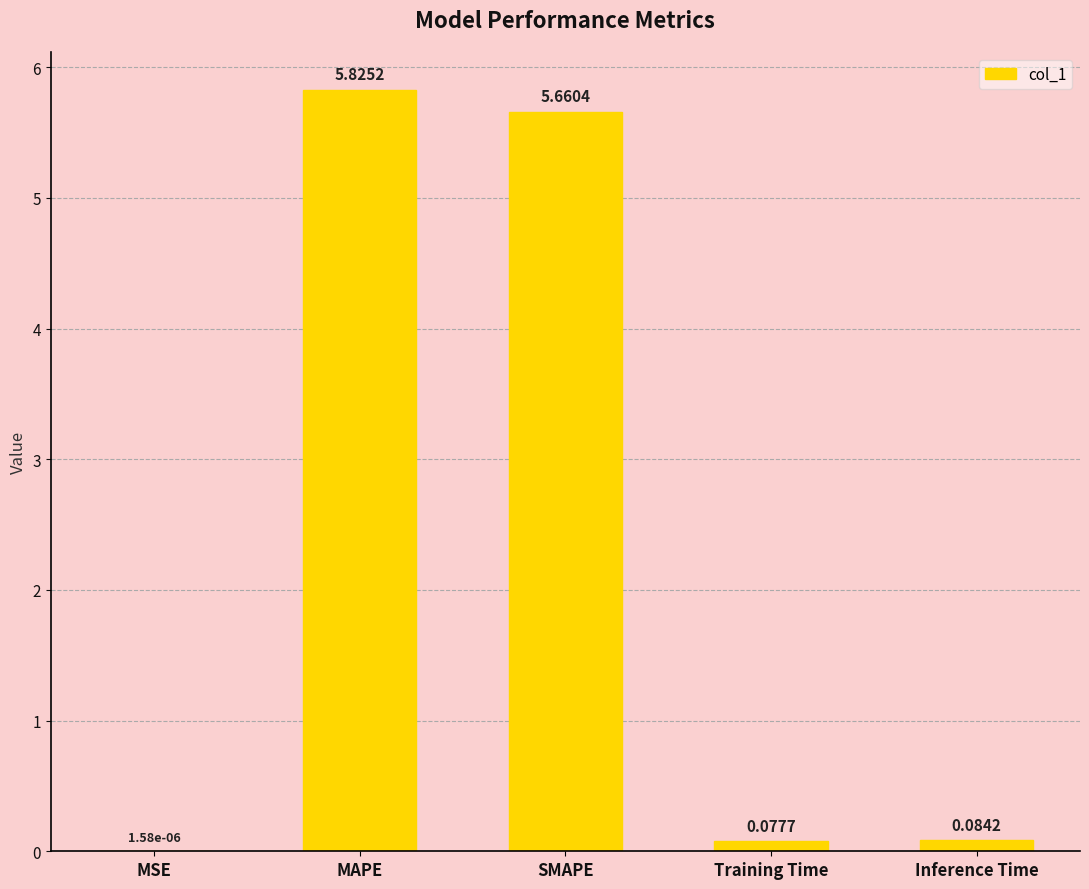

At which category does the chart reach its peak across all series?

MAPE